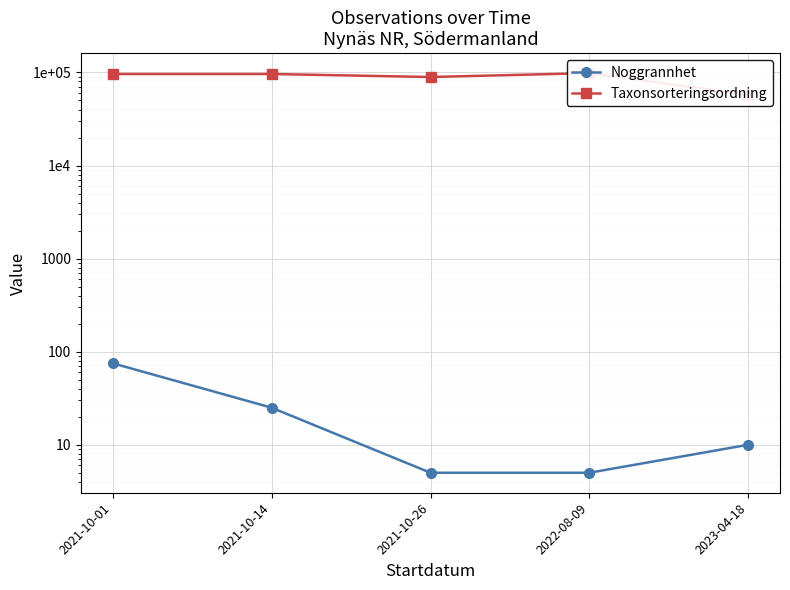

What is the value of the Noggrannhet point at the 5th from the left?

10